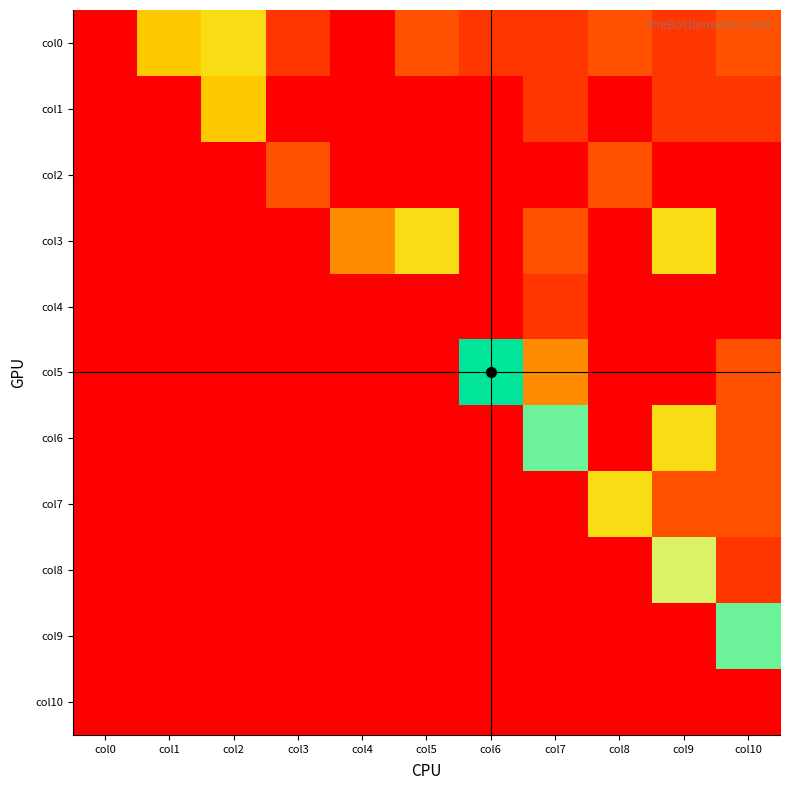

Reading right to left, transcribe all the data shown in this chart.

col0: col10=3	col9=2	col8=3	col7=2	col6=2	col5=3	col4=0	col3=2	col2=8	col1=7	col0=0
col1: col10=2	col9=2	col8=0	col7=2	col6=0	col5=0	col4=0	col3=0	col2=7	col1=0	col0=0
col2: col10=0	col9=0	col8=3	col7=0	col6=0	col5=0	col4=0	col3=3	col2=0	col1=0	col0=0
col3: col10=0	col9=8	col8=0	col7=3	col6=0	col5=8	col4=5	col3=0	col2=0	col1=0	col0=0
col4: col10=0	col9=0	col8=0	col7=2	col6=0	col5=0	col4=0	col3=0	col2=0	col1=0	col0=0
col5: col10=3	col9=0	col8=0	col7=5	col6=15	col5=0	col4=0	col3=0	col2=0	col1=0	col0=0
col6: col10=3	col9=8	col8=0	col7=13	col6=0	col5=0	col4=0	col3=0	col2=0	col1=0	col0=0
col7: col10=3	col9=3	col8=8	col7=0	col6=0	col5=0	col4=0	col3=0	col2=0	col1=0	col0=0
col8: col10=2	col9=10	col8=0	col7=0	col6=0	col5=0	col4=0	col3=0	col2=0	col1=0	col0=0
col9: col10=13	col9=0	col8=0	col7=0	col6=0	col5=0	col4=0	col3=0	col2=0	col1=0	col0=0
col10: col10=0	col9=0	col8=0	col7=0	col6=0	col5=0	col4=0	col3=0	col2=0	col1=0	col0=0